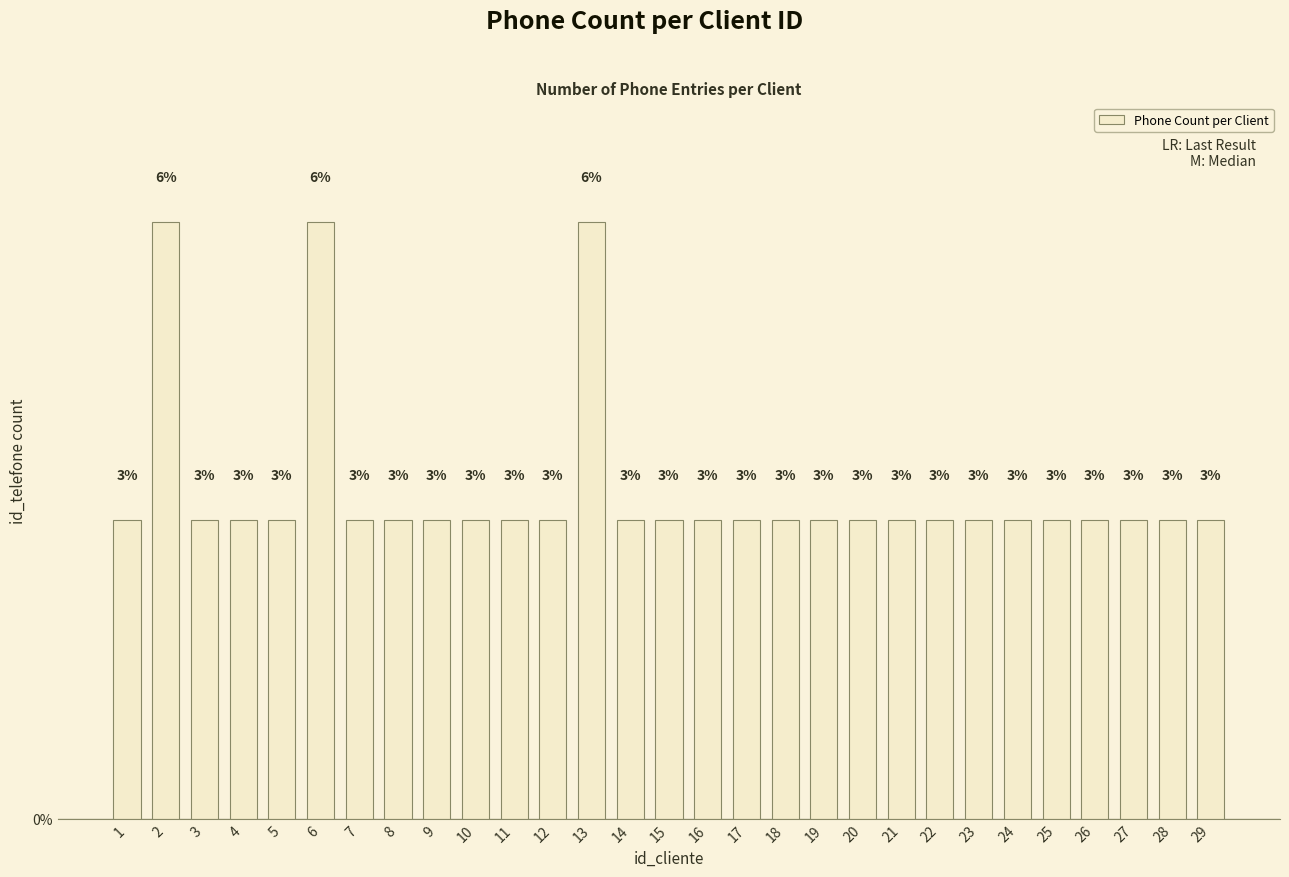

Rank the categories by value from lowest to highest.

1, 3, 4, 5, 7, 8, 9, 10, 11, 12, 14, 15, 16, 17, 18, 19, 20, 21, 22, 23, 24, 25, 26, 27, 28, 29, 2, 6, 13